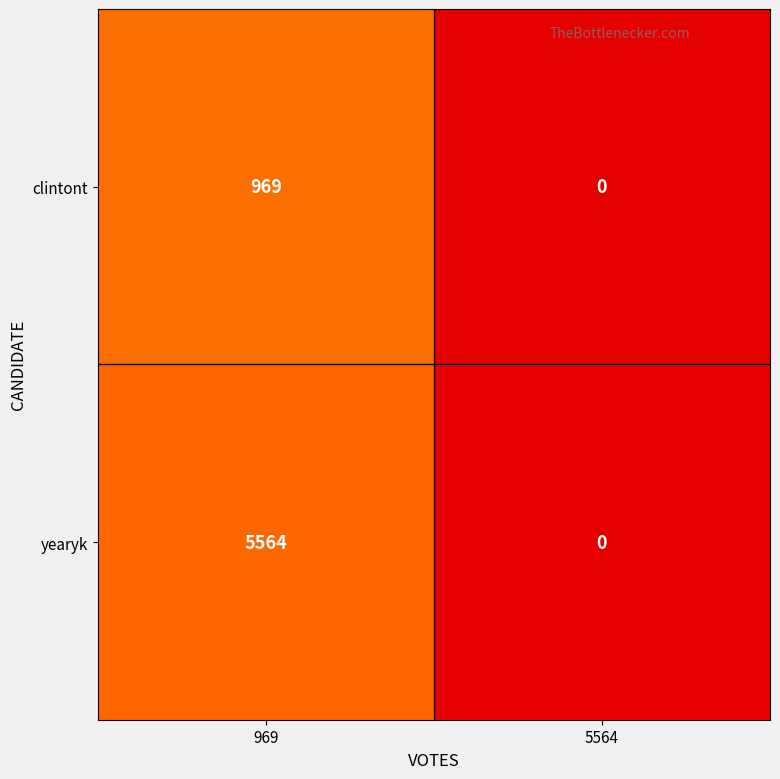

Reading right to left, extract all data points from this chart.

clintont: 5564=0	969=969
yearyk: 5564=0	969=5564